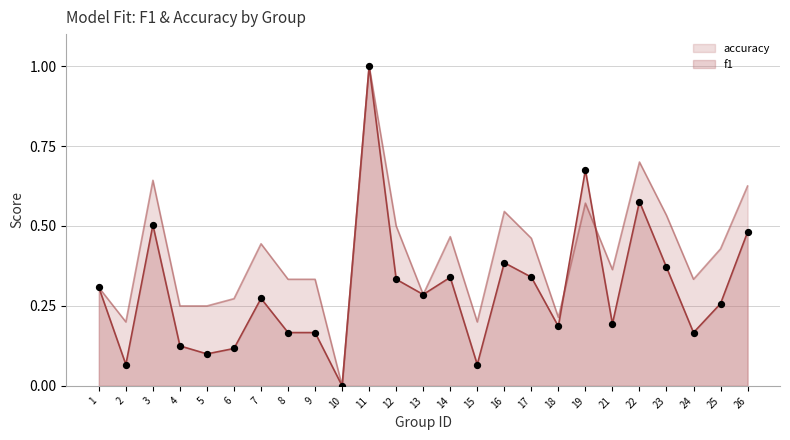

At how many categories does at least one series exceed 0?

24